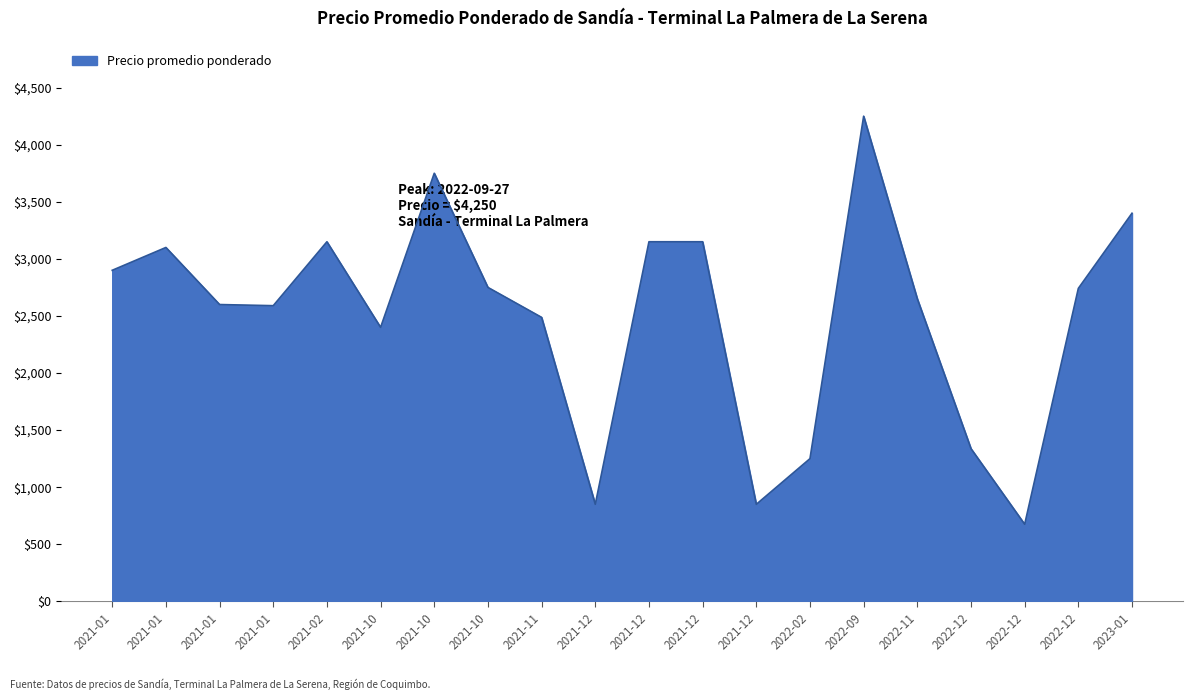

Does the chart display data point markers on the line(s)?

No